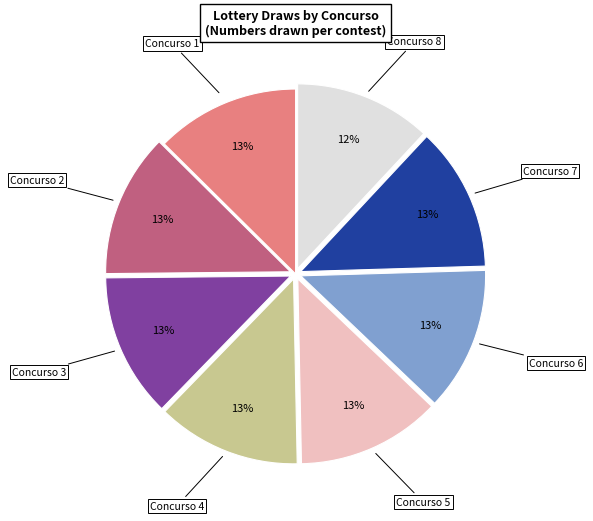

To the nearest percent, what is the average slice percentage?

12%